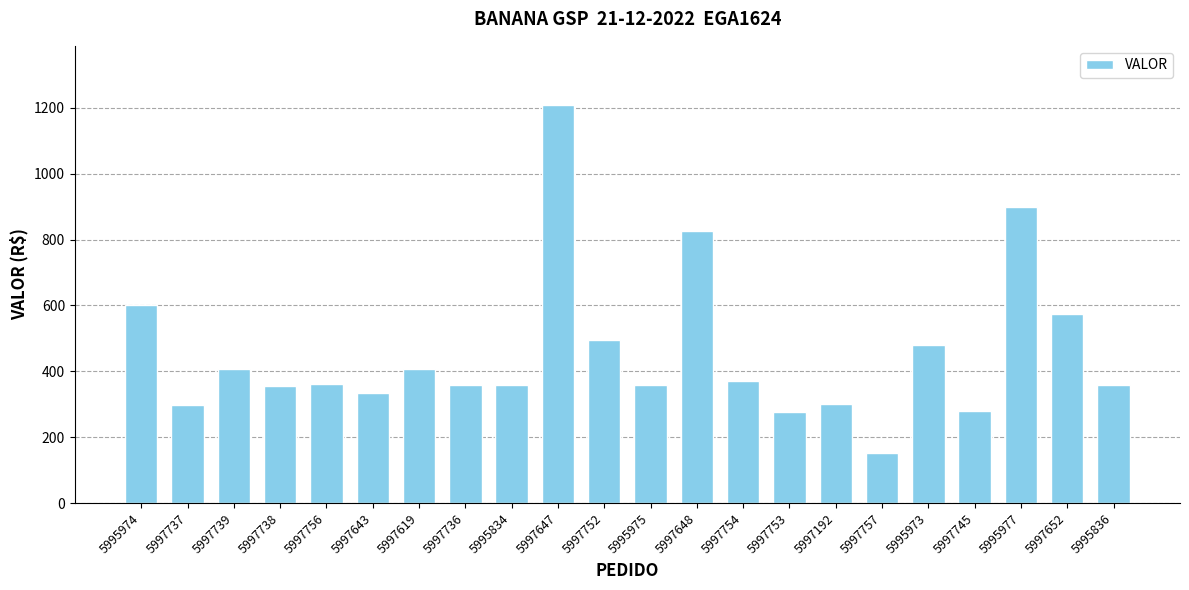

What position from the right is 5995975?

11